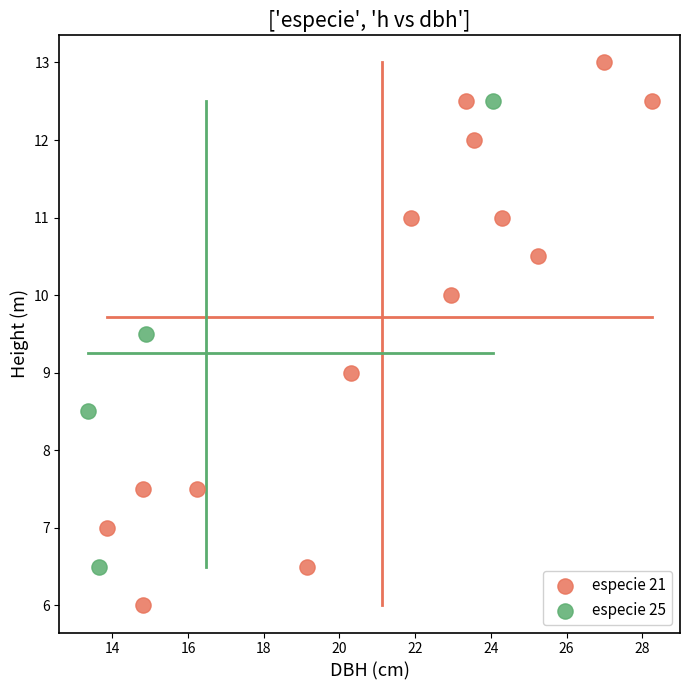

Which series reaches the maximum Y coordinate?

especie 21